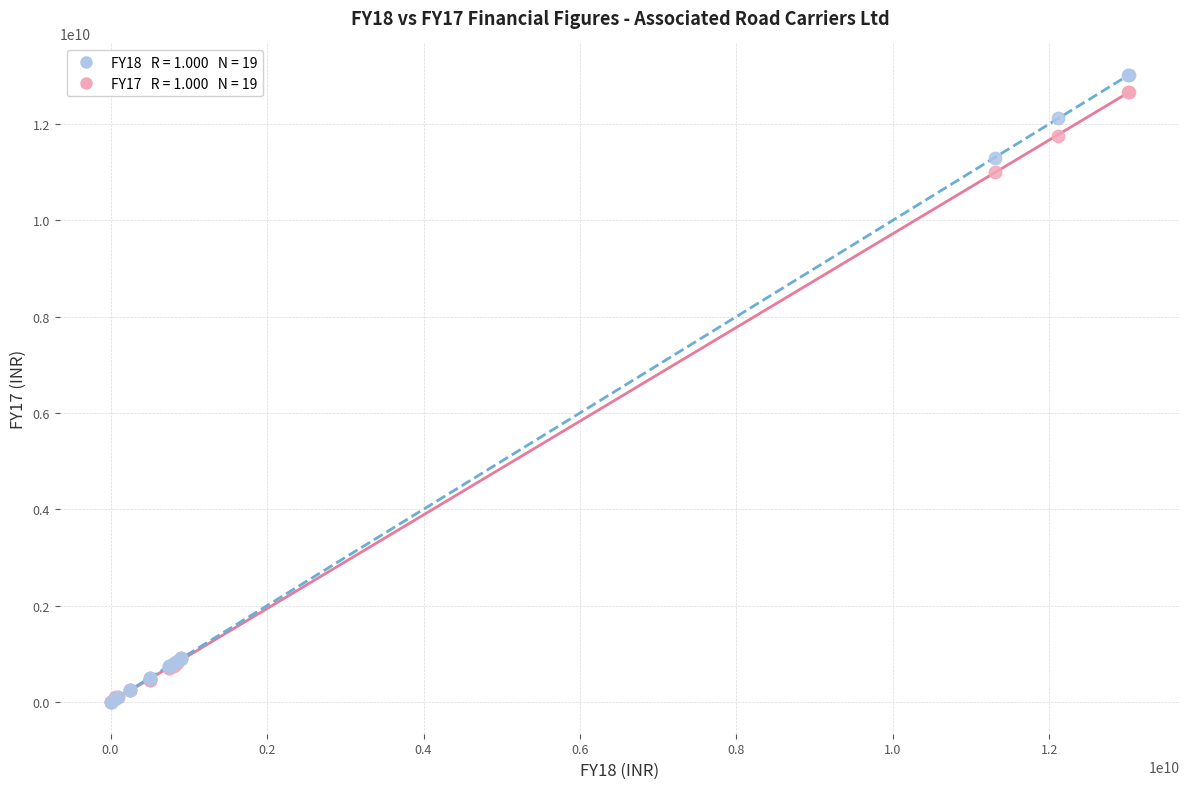

Across all series, what Y value is closest to 6508926138?

11004543084